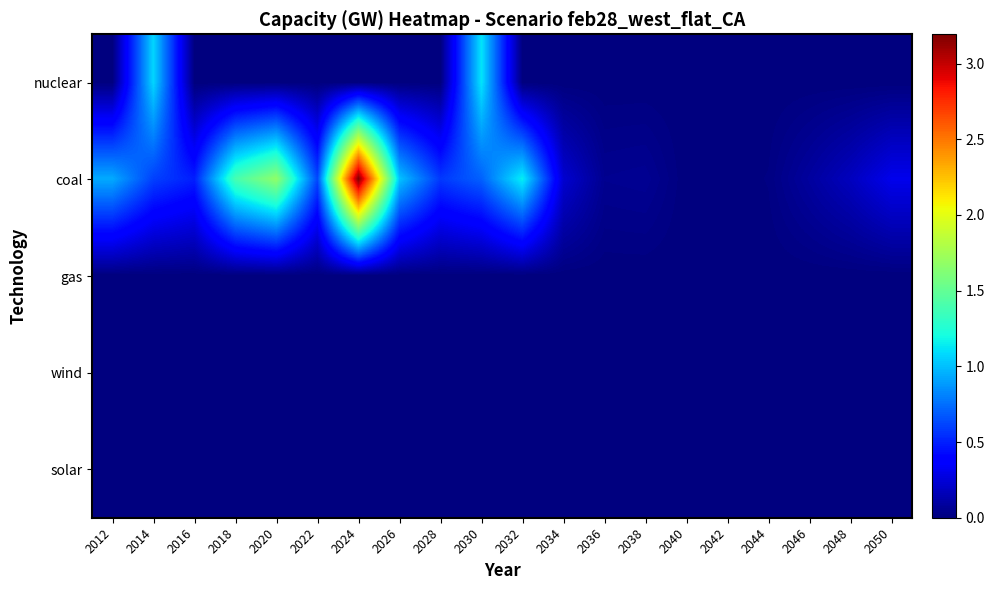

At 2034, list the series in order from smallest to largest.

nuclear, gas, wind, solar, coal